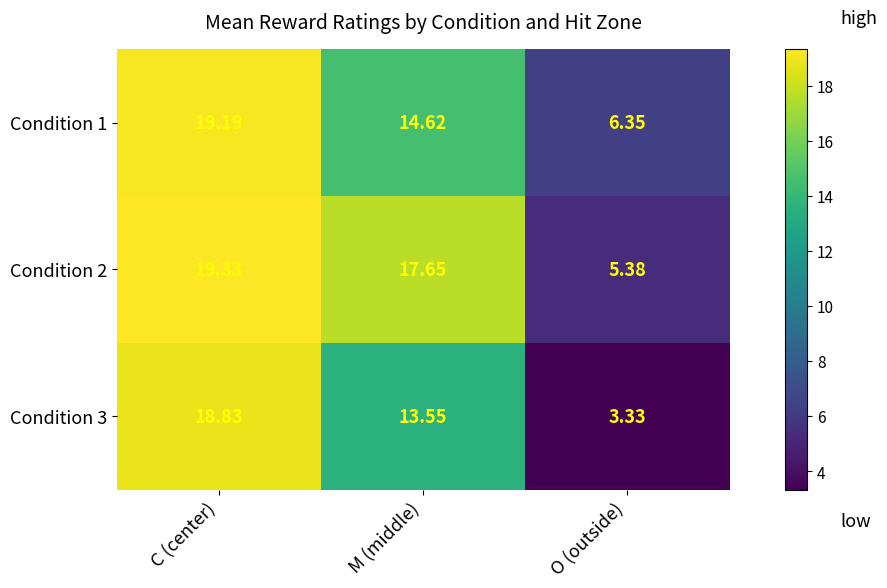

List the labels in order of Condition 3 value, smallest first.

O (outside), M (middle), C (center)